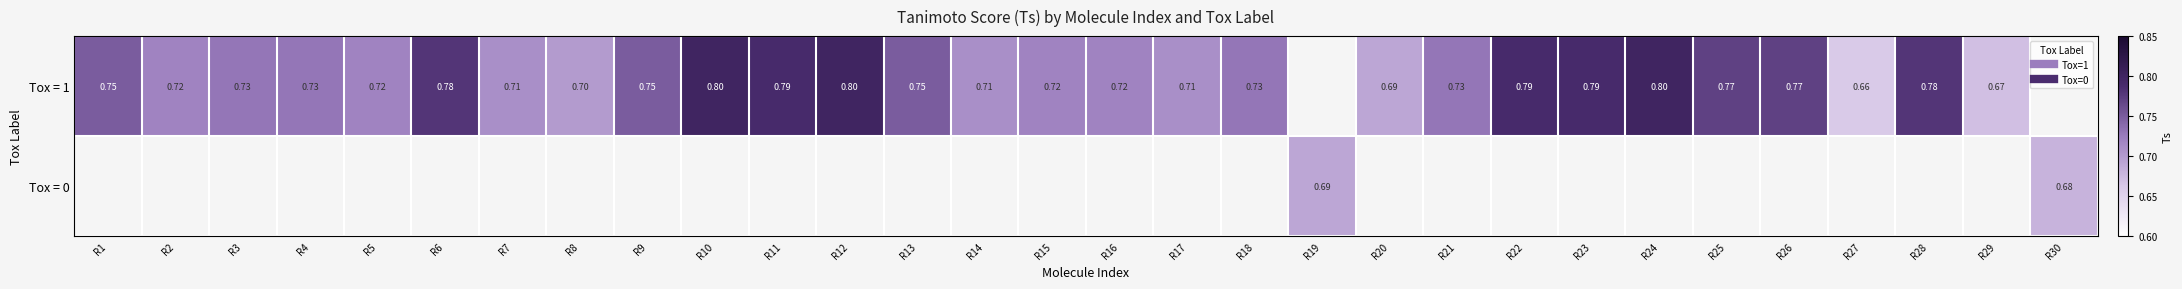

How many categories are shown in the chart?

30